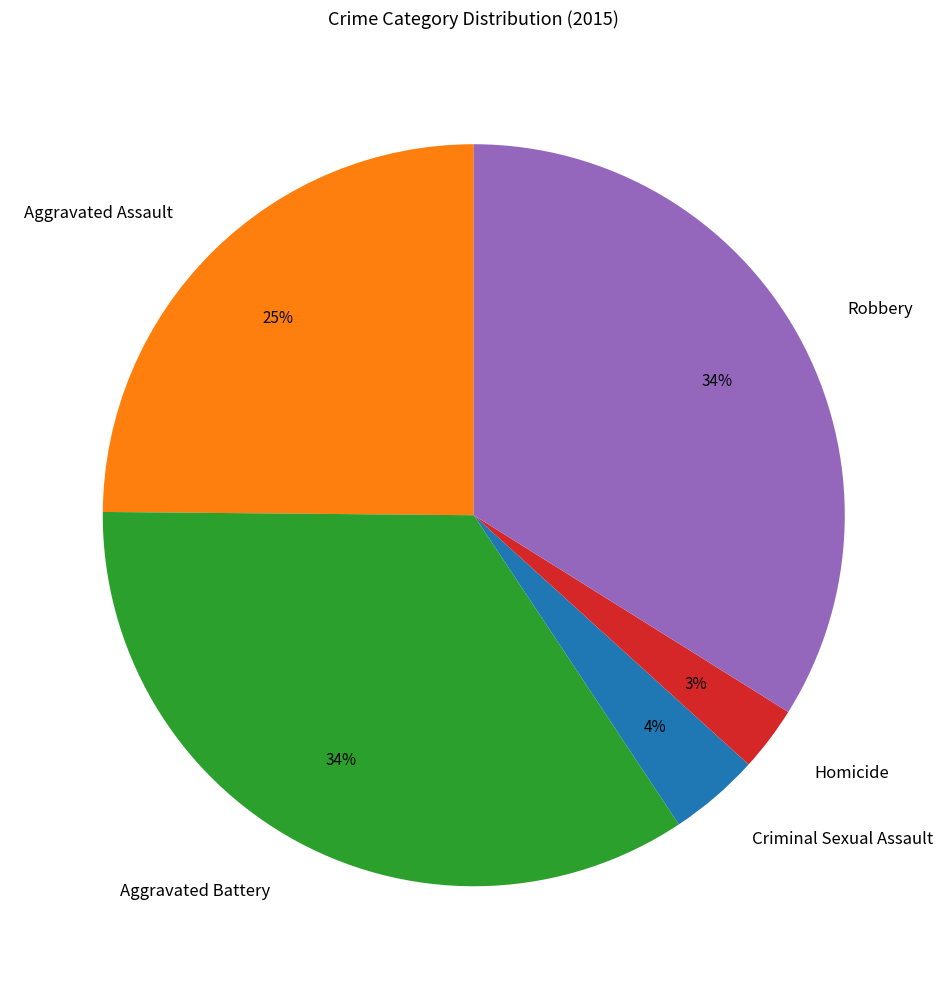

True or false: Aggravated Assault accounts for 14% of the total.

False